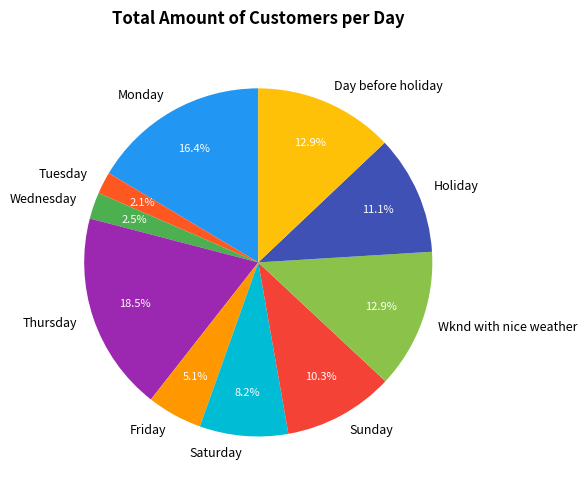

Do Monday and Wednesday together represent more than half of the pie?

No